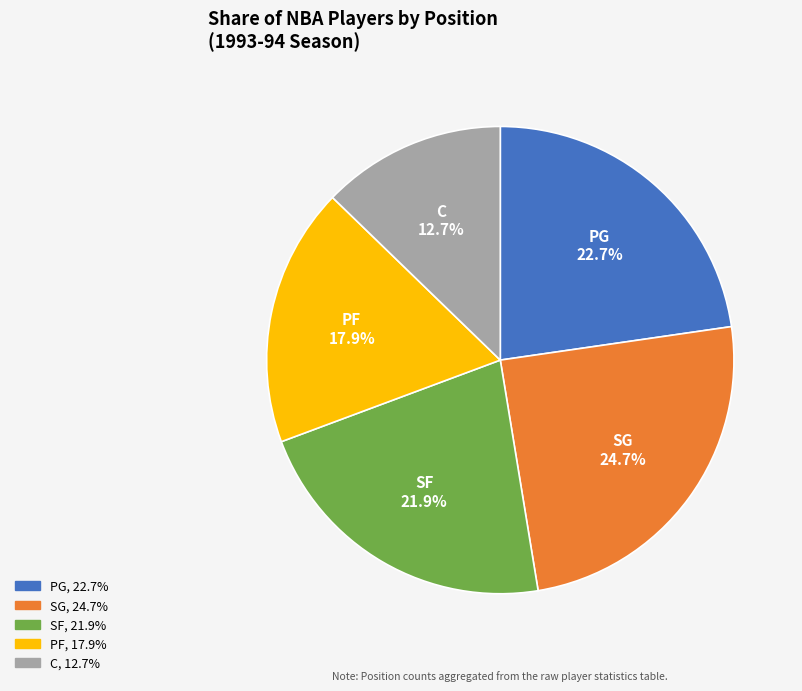

To the nearest percent, what is the combined percentage of SG and SF?

47%